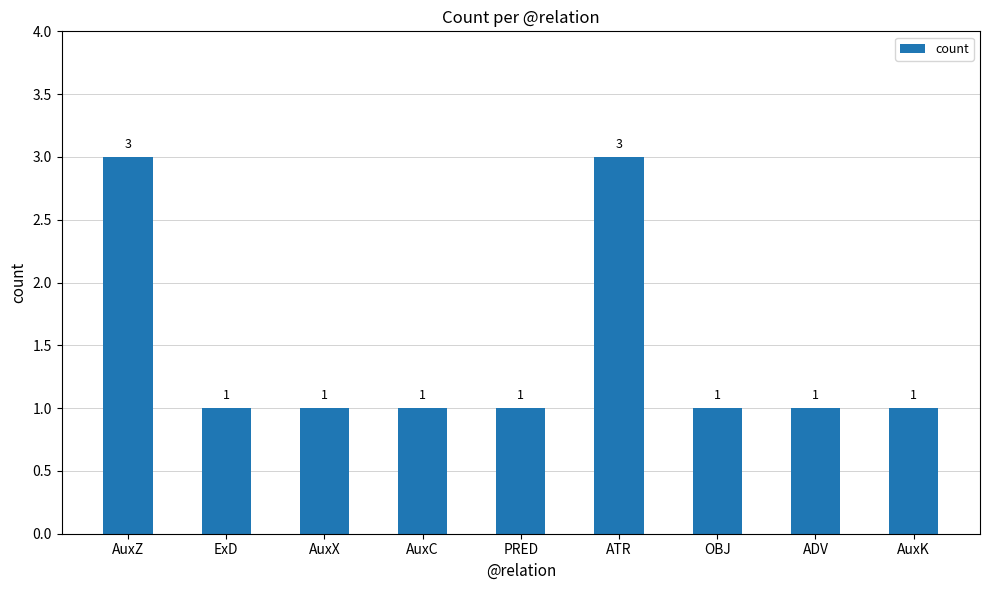

Reading left to right, extract all data points from this chart.

AuxZ=3	ExD=1	AuxX=1	AuxC=1	PRED=1	ATR=3	OBJ=1	ADV=1	AuxK=1